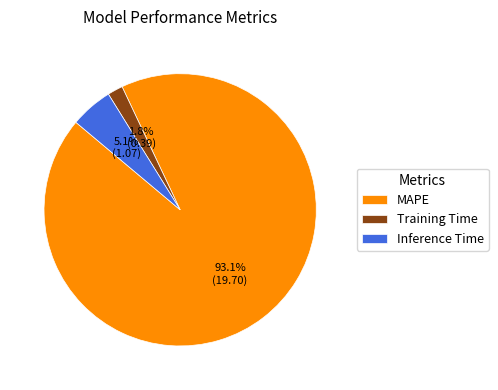

Which has a higher value, Inference Time or Training Time?

Inference Time